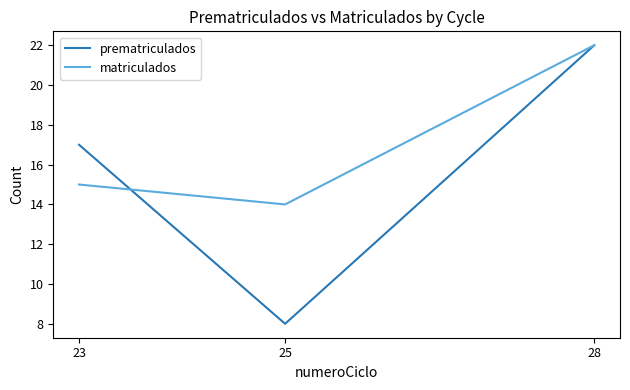

Which series changed the most between 25 and 28?

prematriculados